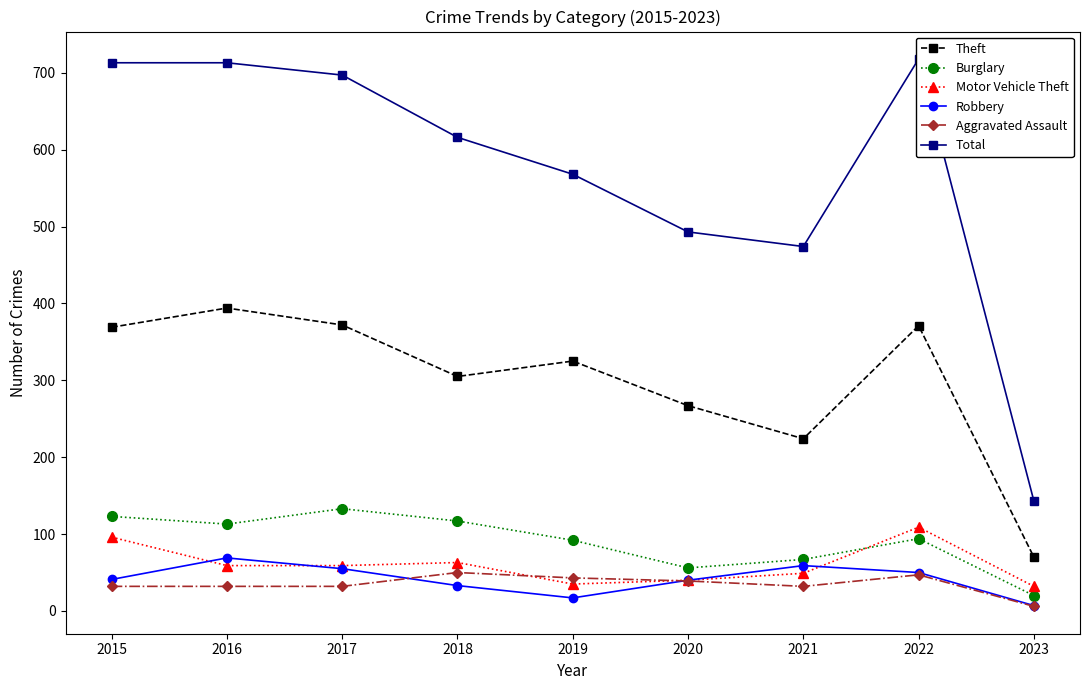

Reading left to right, what are all the values shown in this chart?

Theft: 2015=369	2016=394	2017=372	2018=305	2019=325	2020=267	2021=224	2022=371	2023=70
Burglary: 2015=123	2016=113	2017=133	2018=117	2019=92	2020=56	2021=67	2022=94	2023=20
Motor Vehicle Theft: 2015=96	2016=59	2017=59	2018=63	2019=35	2020=40	2021=49	2022=109	2023=32
Robbery: 2015=41	2016=69	2017=55	2018=33	2019=17	2020=40	2021=59	2022=50	2023=7
Aggravated Assault: 2015=32	2016=32	2017=32	2018=50	2019=43	2020=39	2021=32	2022=47	2023=6
Total: 2015=713	2016=713	2017=697	2018=616	2019=568	2020=493	2021=474	2022=718	2023=143